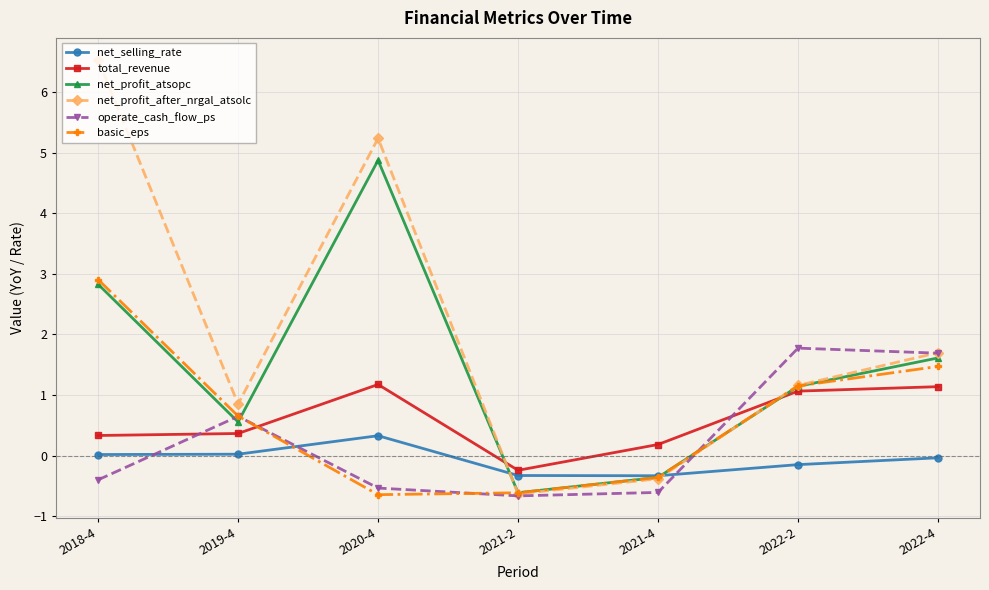

Which category has the highest value in the operate_cash_flow_ps series?

2022-2